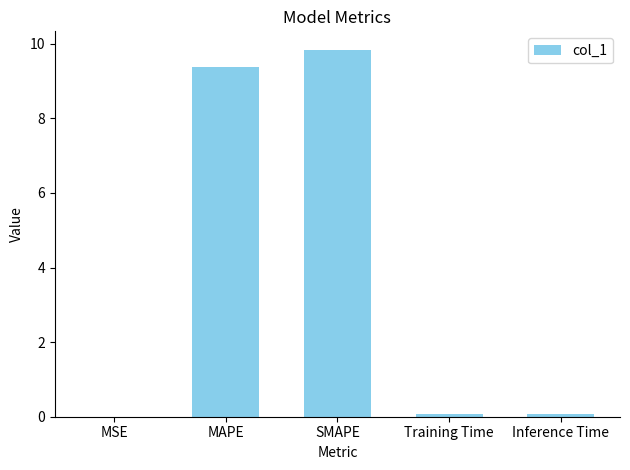

What value does the data have at MAPE?

9.4